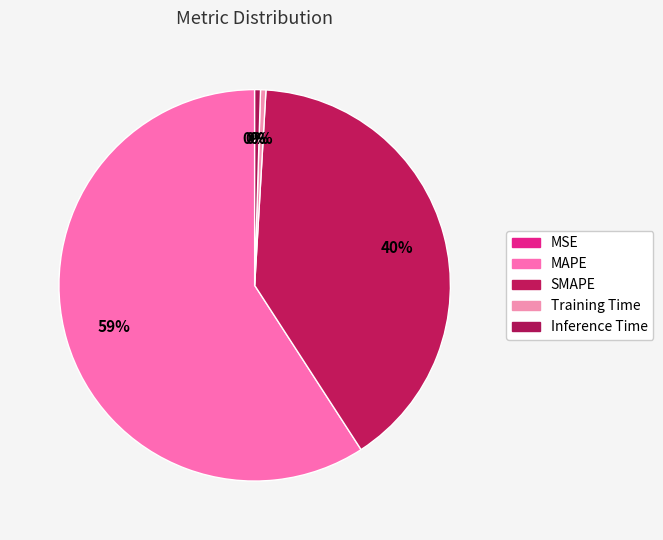

What percentage is NOT represented by Inference Time?

99.5%